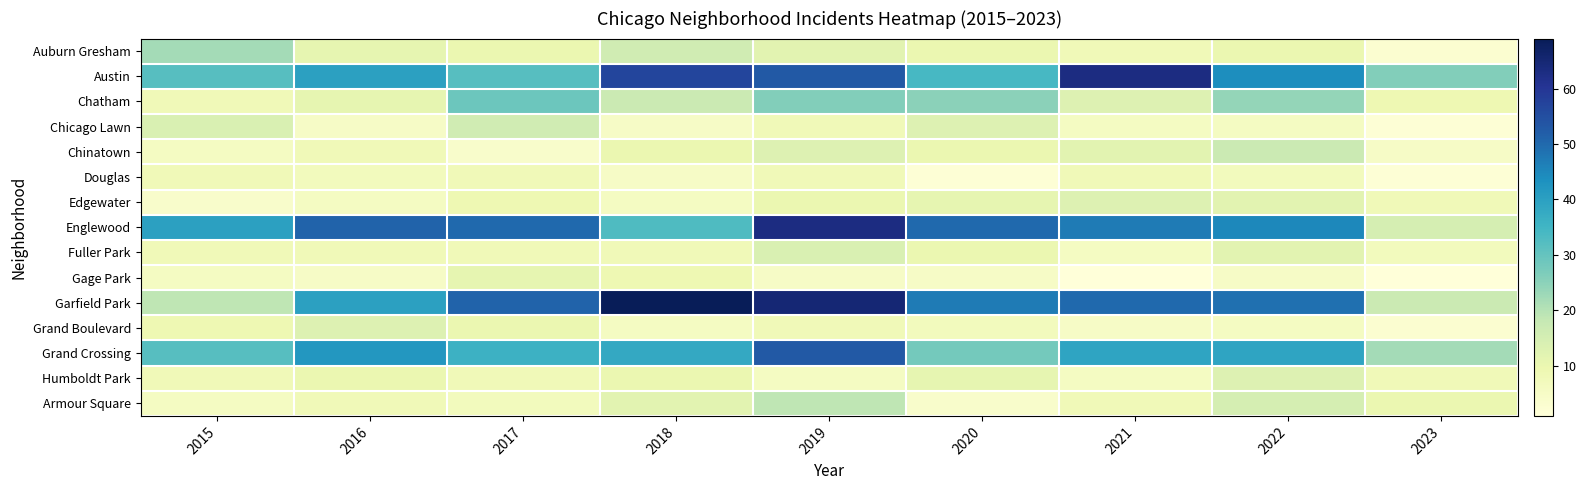

Reading left to right, list all the values displayed in this chart.

Auburn Gresham: 2015=22	2016=11	2017=10	2018=16	2019=12	2020=10	2021=8	2022=10	2023=3
Austin: 2015=32	2016=40	2017=32	2018=57	2019=53	2020=34	2021=63	2022=44	2023=26
Chatham: 2015=8	2016=11	2017=29	2018=17	2019=26	2020=25	2021=13	2022=24	2023=9
Chicago Lawn: 2015=14	2016=5	2017=16	2018=5	2019=8	2020=13	2021=6	2022=6	2023=2
Chinatown: 2015=6	2016=8	2017=4	2018=10	2019=13	2020=10	2021=12	2022=17	2023=5
Douglas: 2015=8	2016=7	2017=8	2018=5	2019=8	2020=2	2021=8	2022=7	2023=2
Edgewater: 2015=4	2016=6	2017=9	2018=6	2019=10	2020=11	2021=13	2022=12	2023=8
Englewood: 2015=40	2016=51	2017=50	2018=33	2019=63	2020=50	2021=47	2022=45	2023=15
Fuller Park: 2015=8	2016=8	2017=8	2018=8	2019=14	2020=10	2021=6	2022=12	2023=7
Gage Park: 2015=6	2016=5	2017=11	2018=9	2019=5	2020=5	2021=1	2022=5	2023=1
Garfield Park: 2015=19	2016=40	2017=51	2018=69	2019=65	2020=47	2021=50	2022=49	2023=17
Grand Boulevard: 2015=9	2016=13	2017=10	2018=6	2019=8	2020=7	2021=5	2022=6	2023=3
Grand Crossing: 2015=32	2016=42	2017=36	2018=38	2019=53	2020=28	2021=39	2022=39	2023=22
Humboldt Park: 2015=8	2016=10	2017=8	2018=10	2019=6	2020=11	2021=6	2022=13	2023=8
Armour Square: 2015=6	2016=8	2017=7	2018=12	2019=19	2020=4	2021=8	2022=15	2023=10